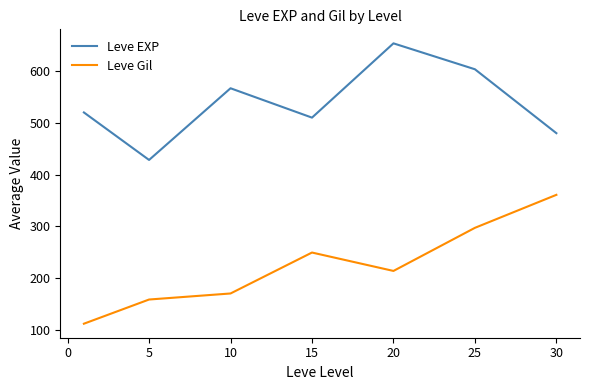

List the series in order of their overall mean, lowest first.

Leve Gil, Leve EXP